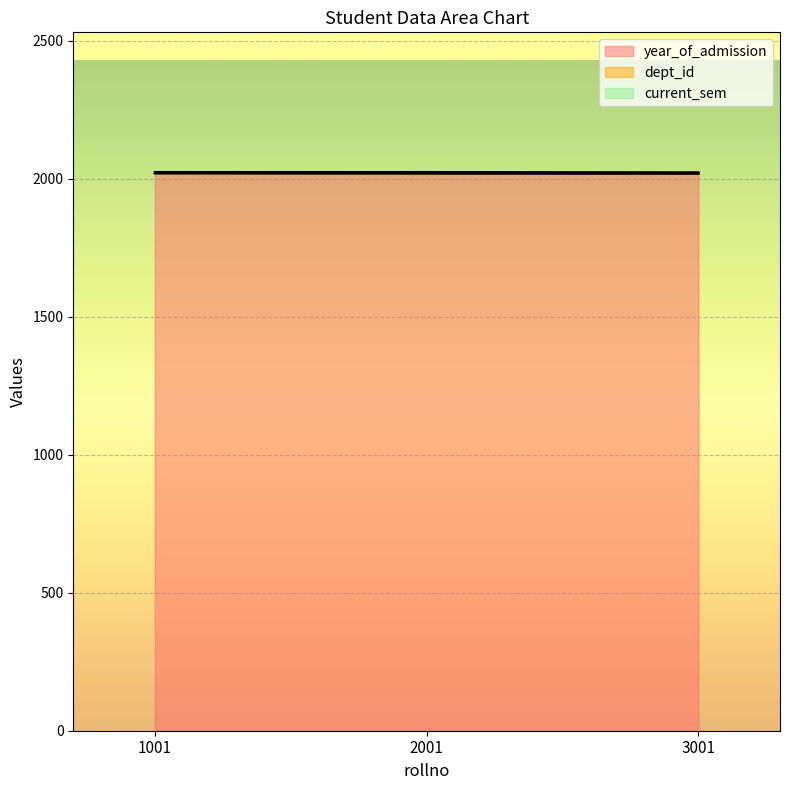

Reading left to right, what are all the values shown in this chart?

year_of_admission: 2019	2018	2018
dept_id: 1	2	1
current_sem: 4	4	4